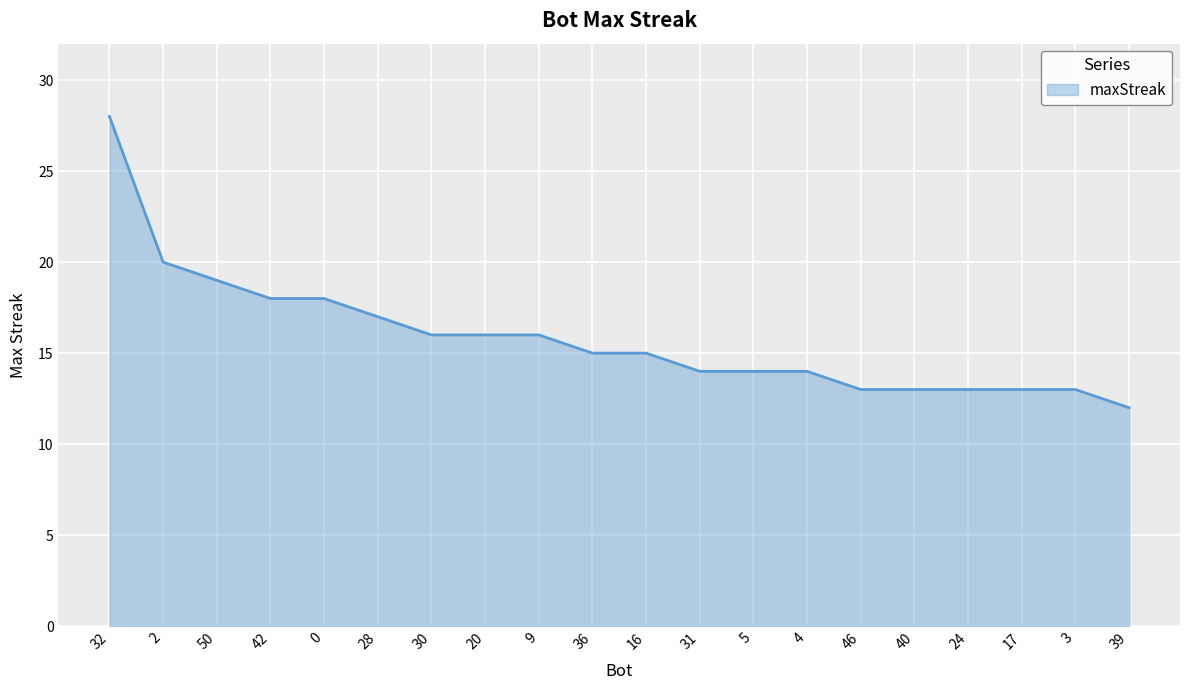

What is the change in value from 42 to 39?

-6